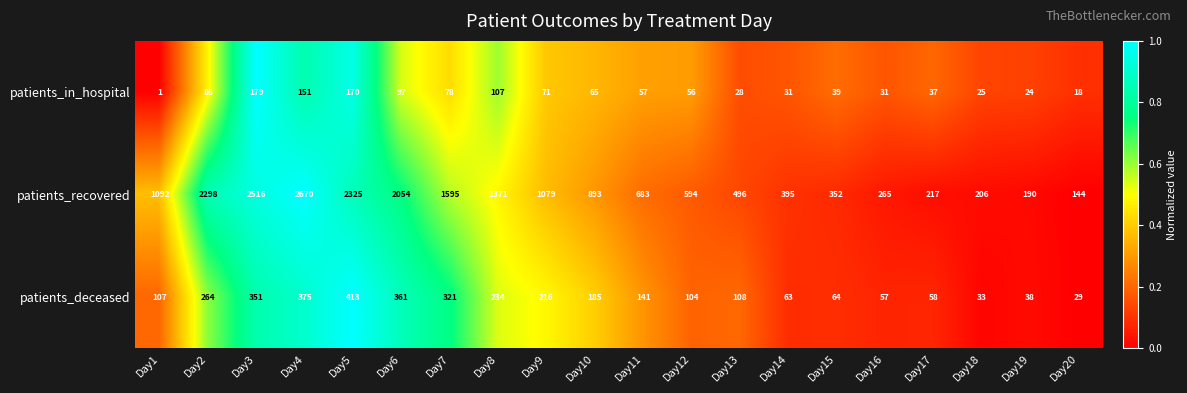

Where is patients_deceased nearest to the value 221?

Day9